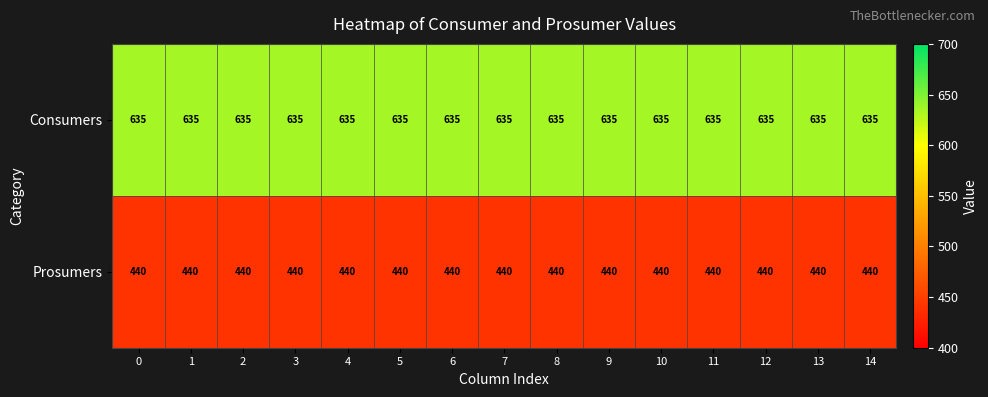

Rank the series by their maximum value, from lowest to highest.

Prosumers, Consumers